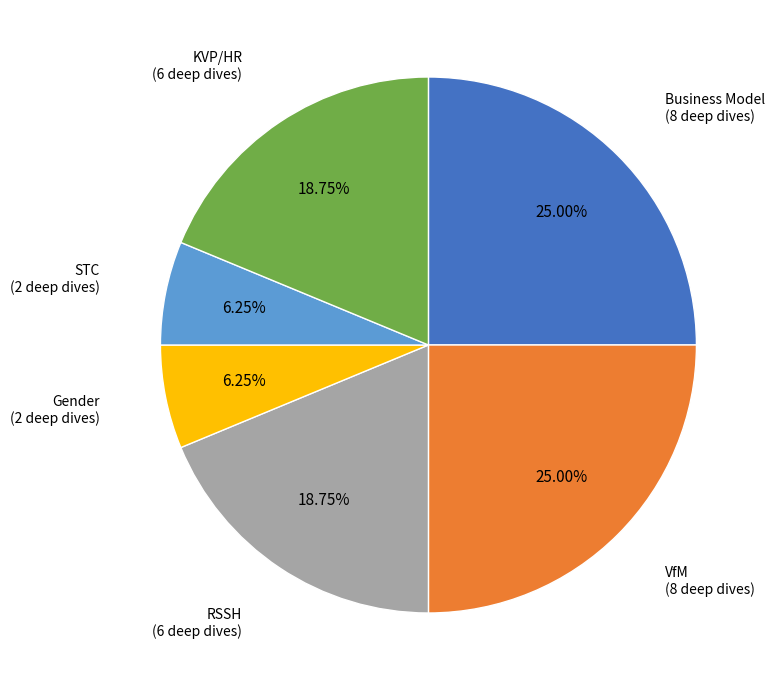

Is there a majority slice in this chart?

No